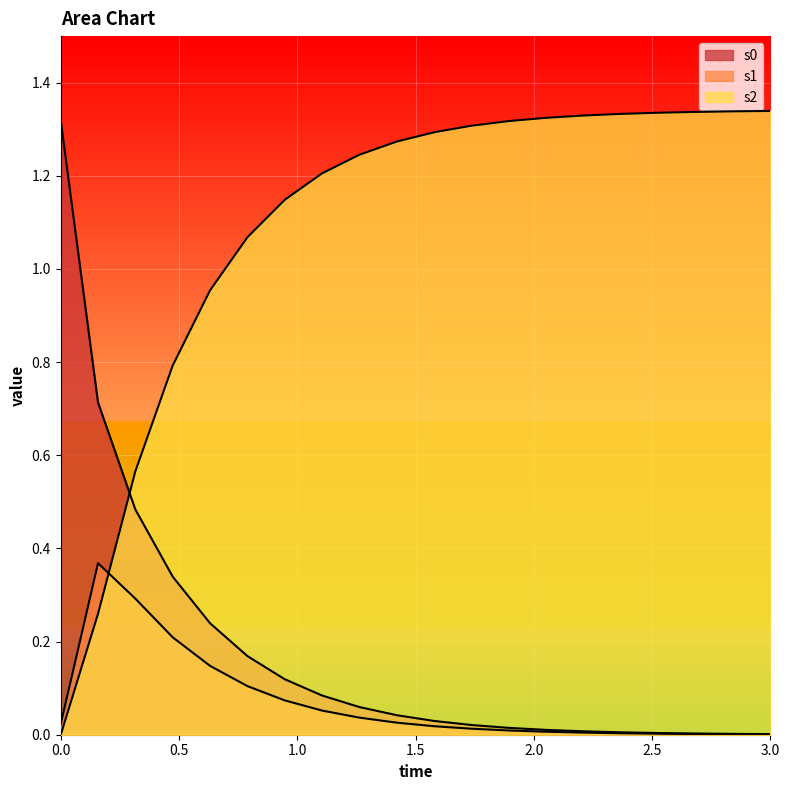

How many data points does each series have?

20